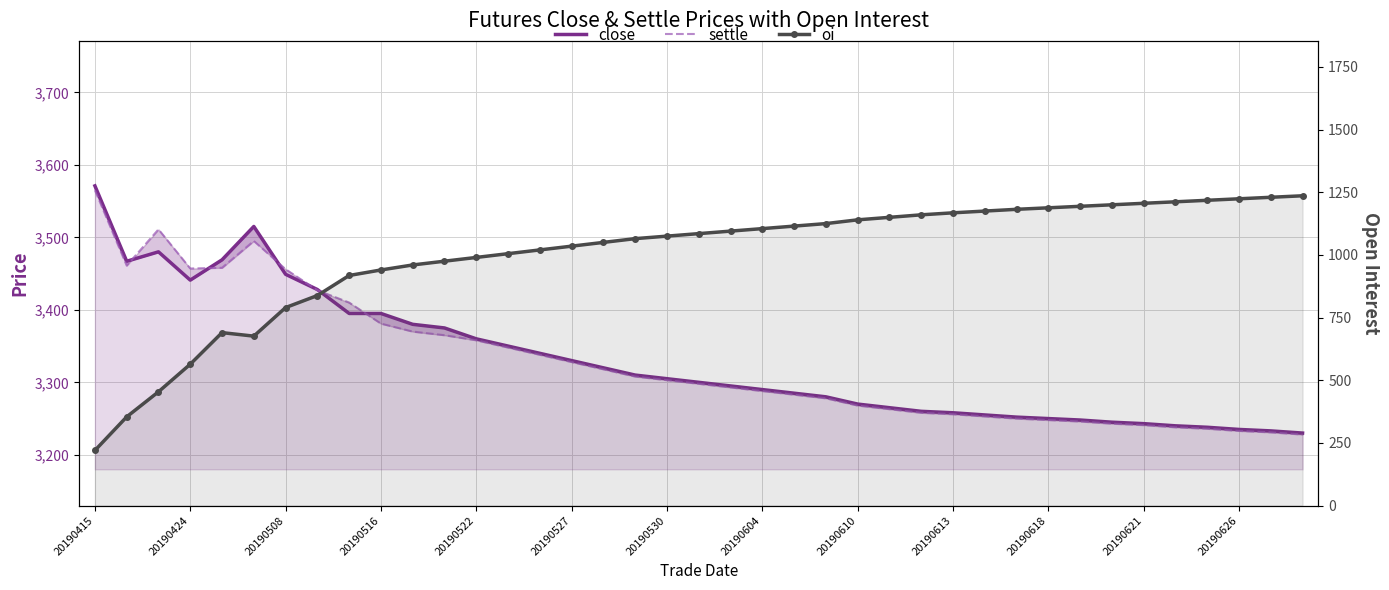

Which series has the widest spread of values?

oi